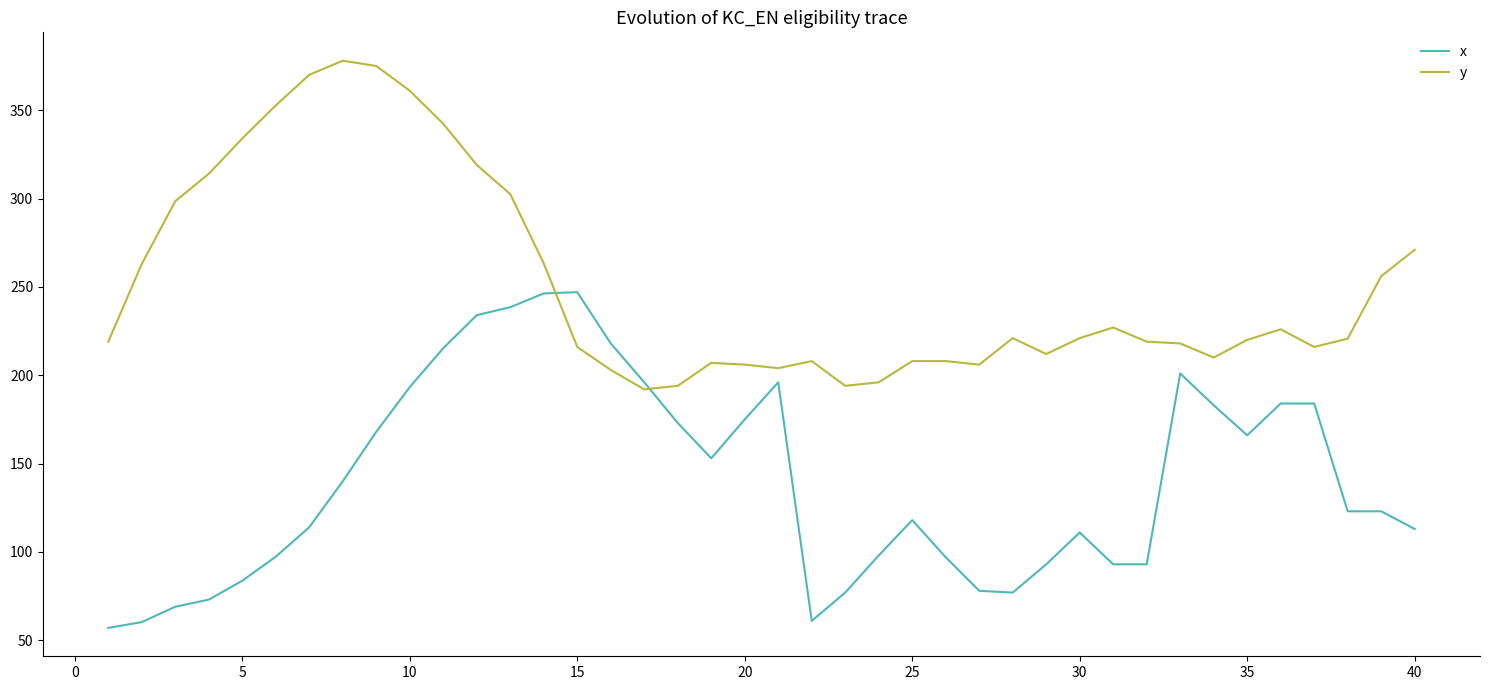

What is the smallest value displayed?

57.0